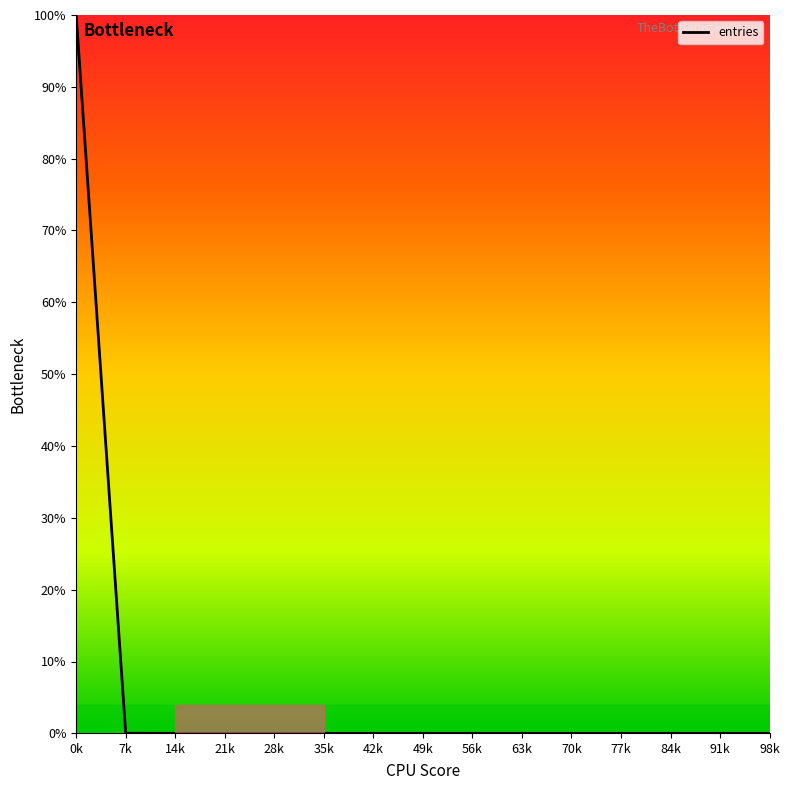

Is this an area chart (filled region under the line)?

No